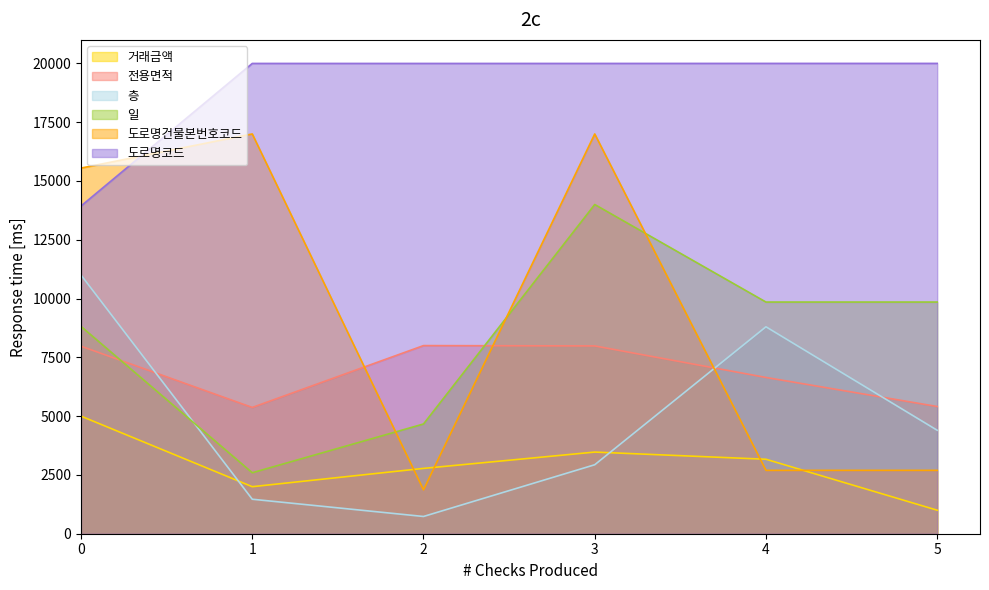

How many categories are shown in the chart?

6